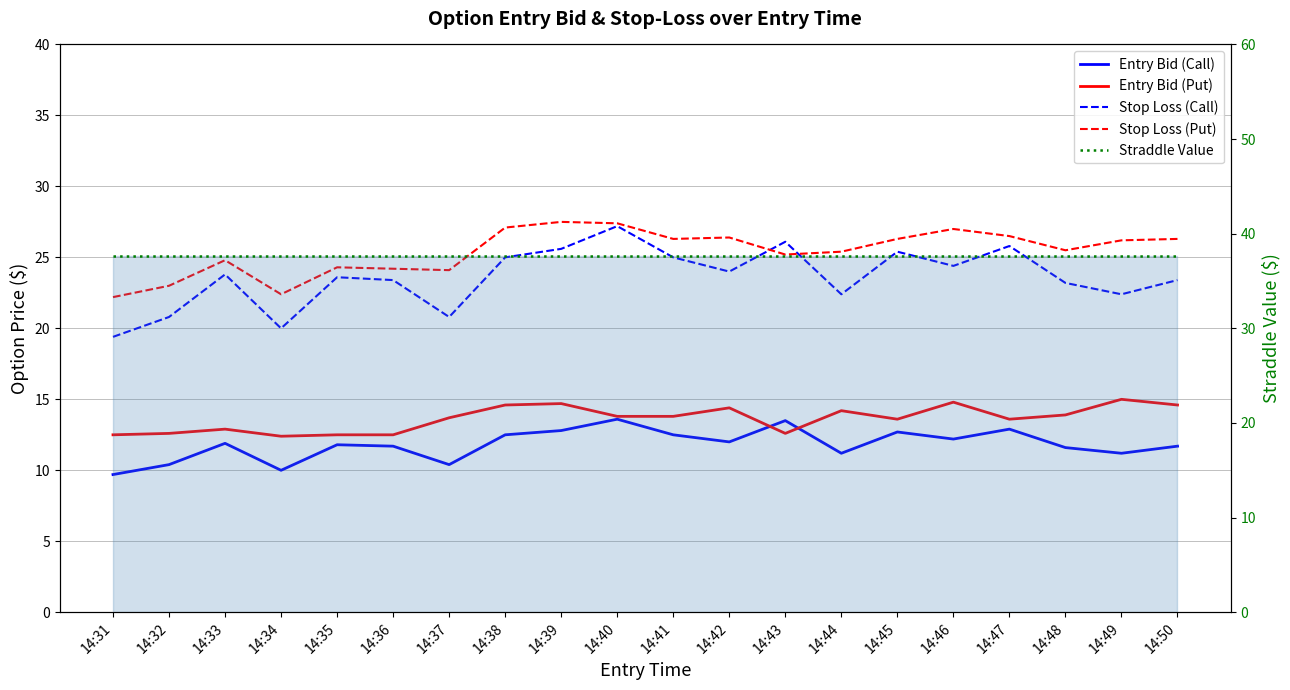

What is the spread (max minus min) of values at 14:35?

25.8